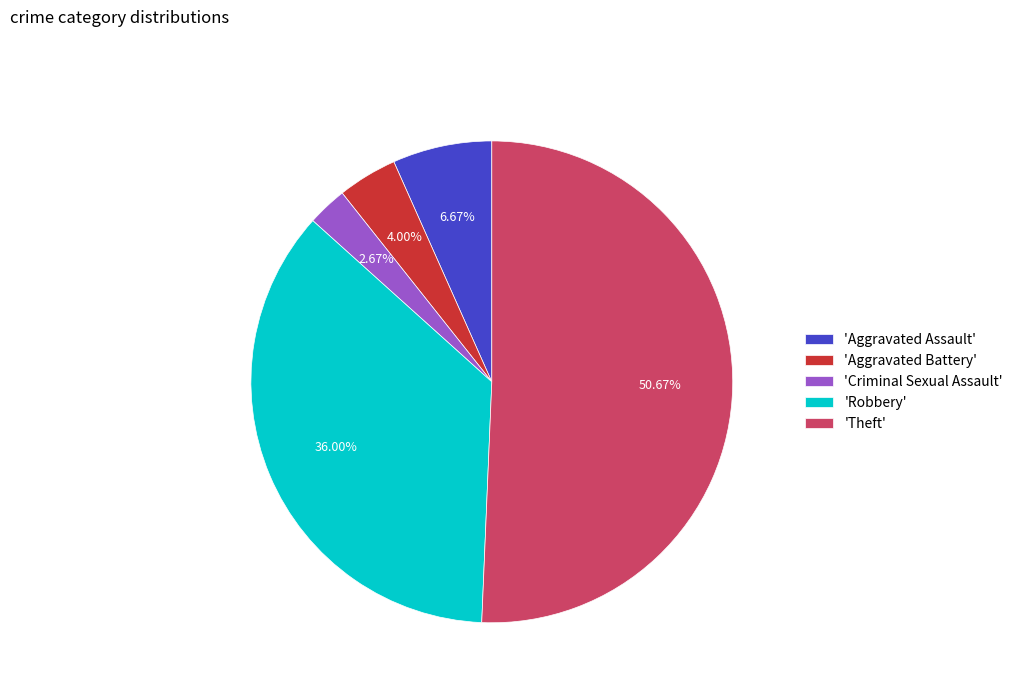

How many segments does this pie chart have?

5